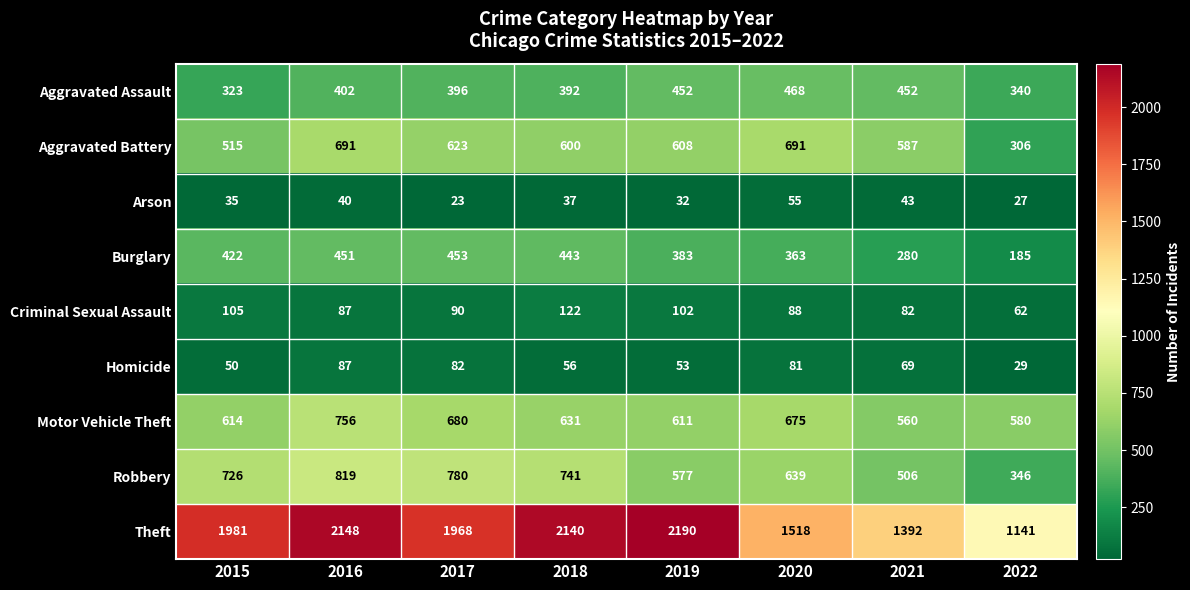

The Criminal Sexual Assault series shows 90 at 2017. True or false?

True